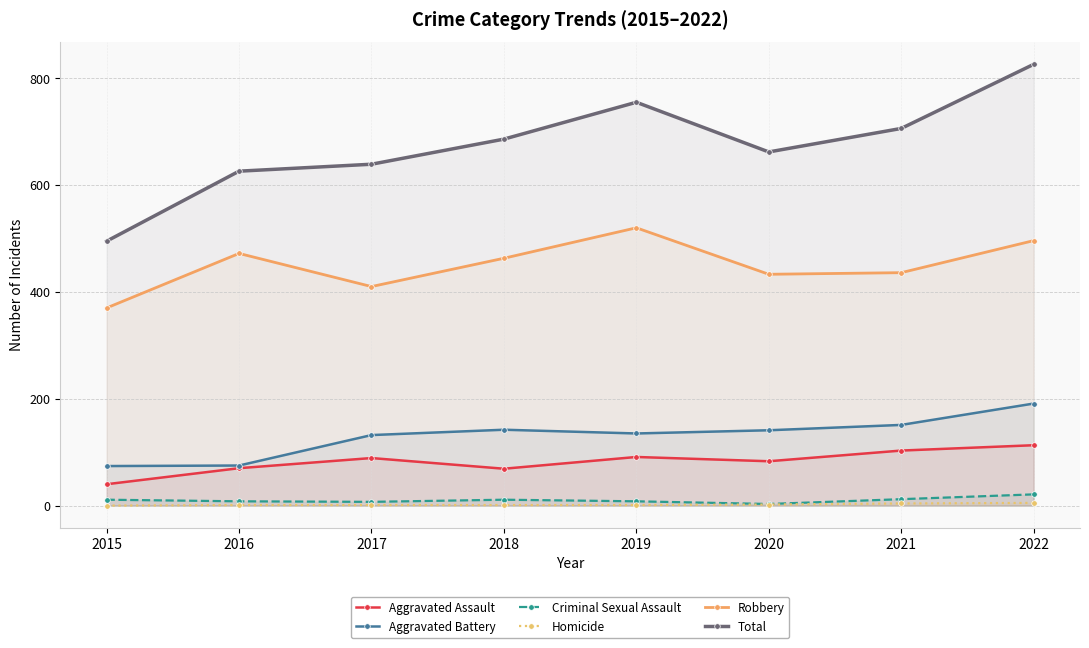

What is the value of the Homicide point at the 7th from the left?

4